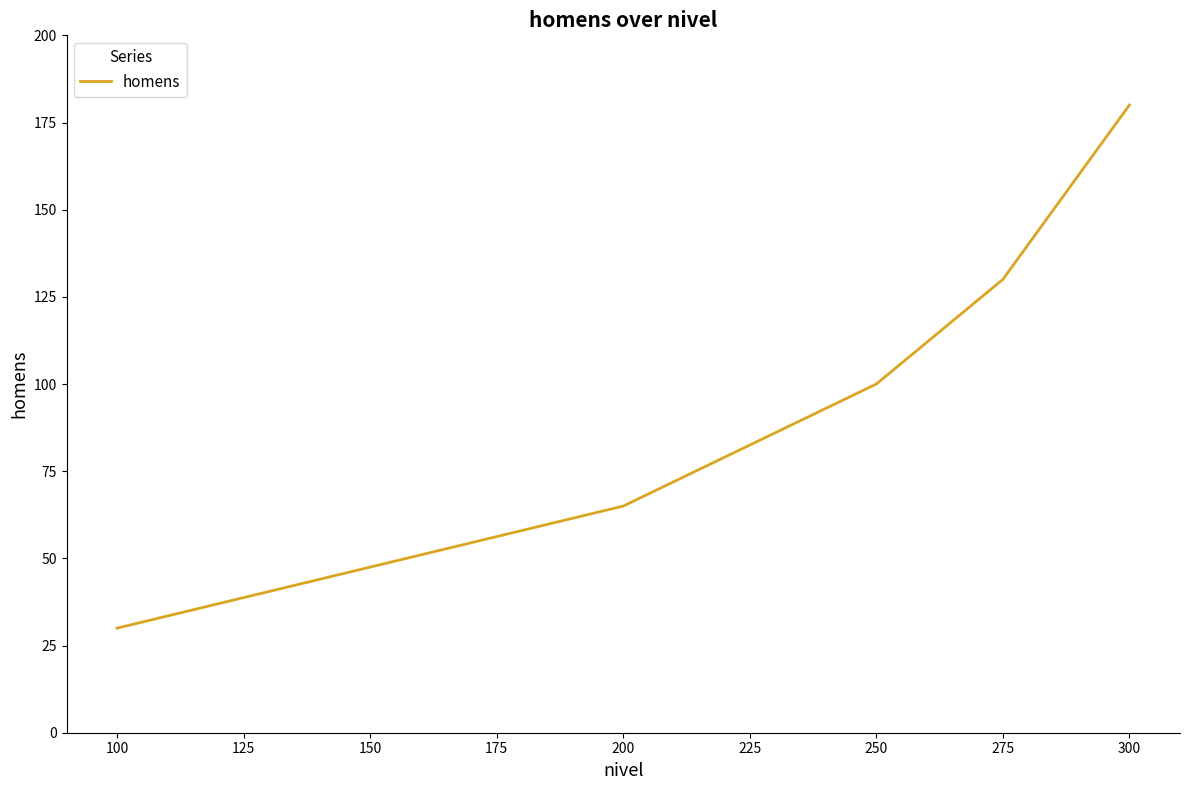

List the labels in order of value, largest first.

300, 275, 250, 200, 100